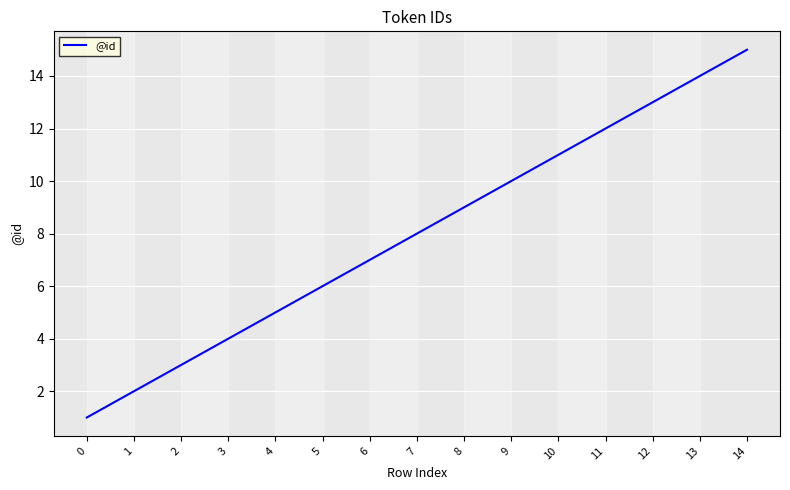

How many lines are shown in the chart?

1